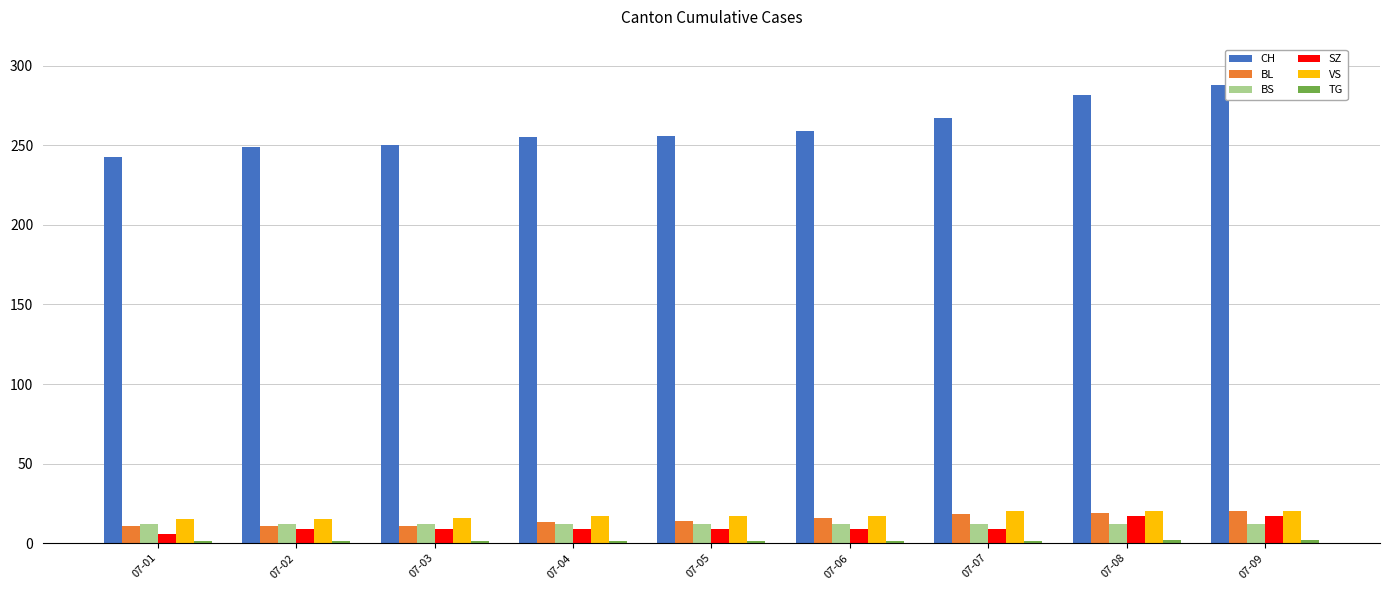

How many series are shown in this chart?

6